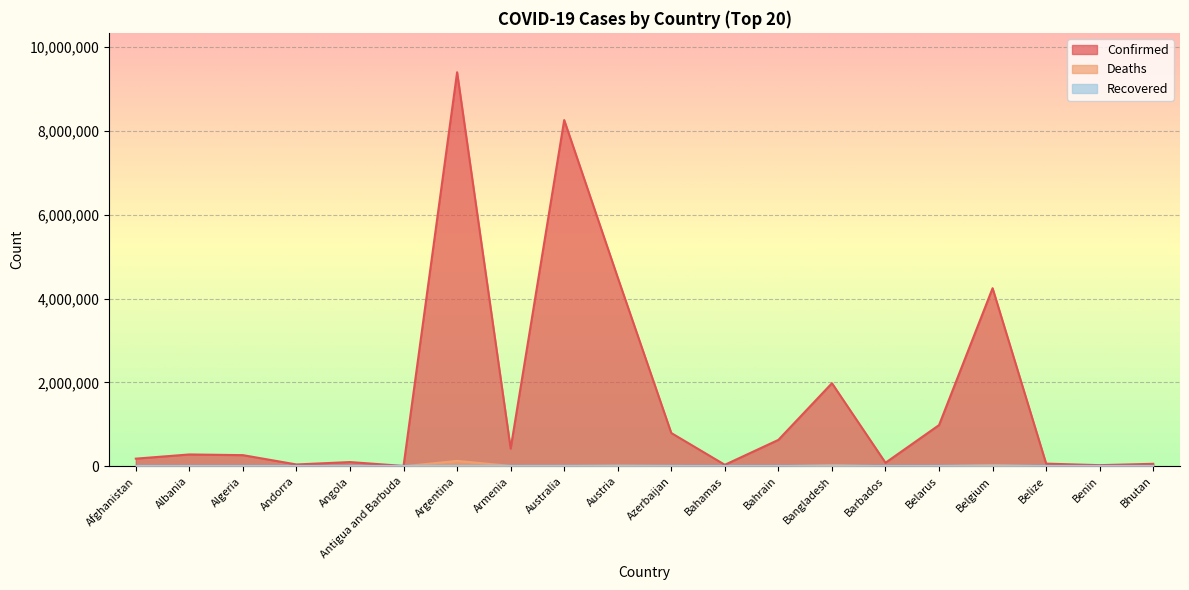

The Confirmed series shows 27216 at Benin. True or false?

True